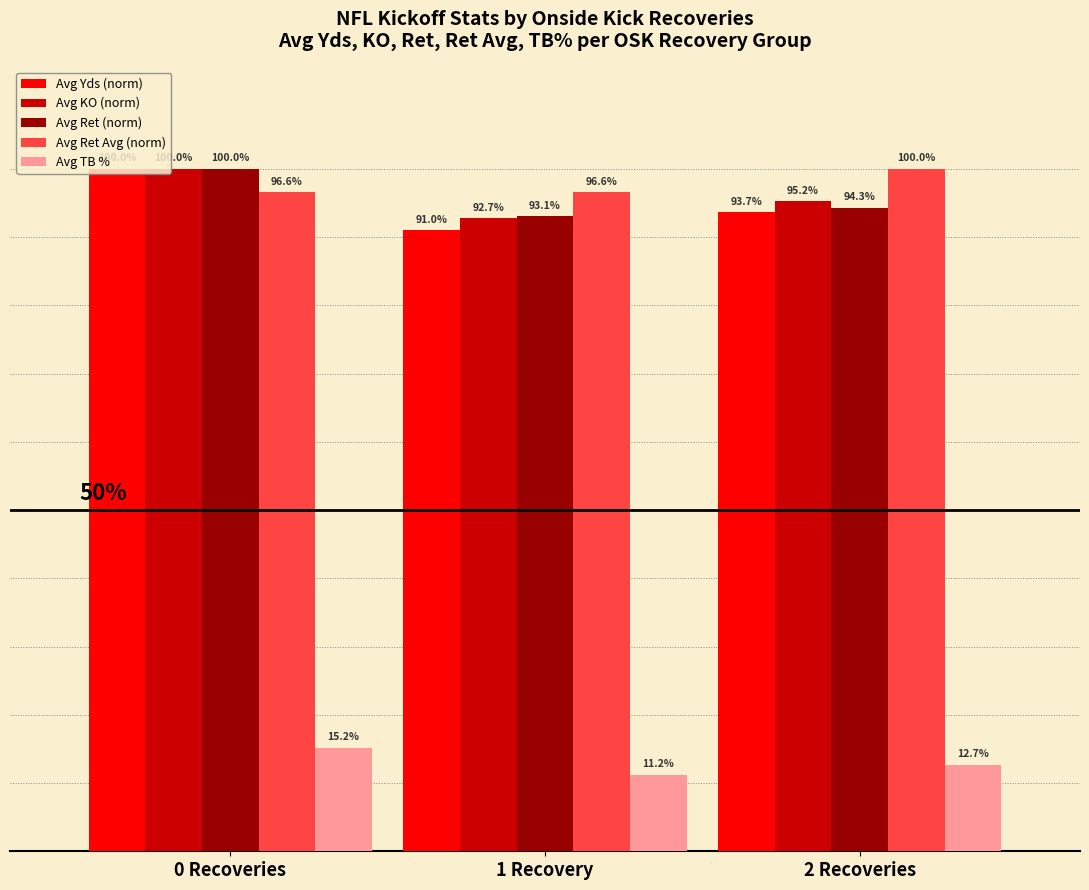

At which label is Avg KO (norm) closest to 96?

2 Recoveries